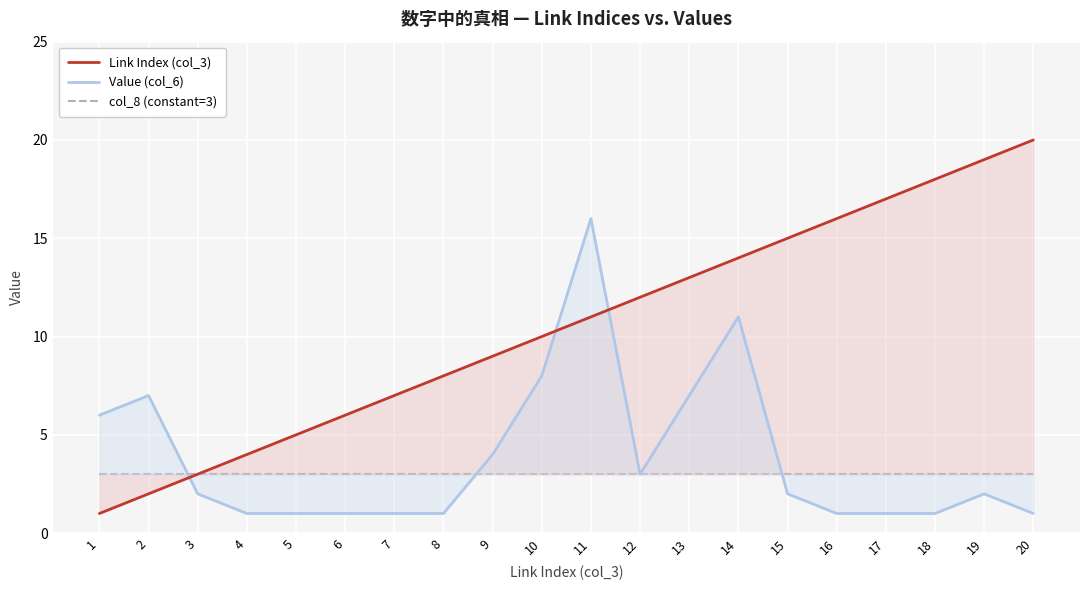

What is the approximate value of Link Index (col_3) at 7, to the nearest 5?

5